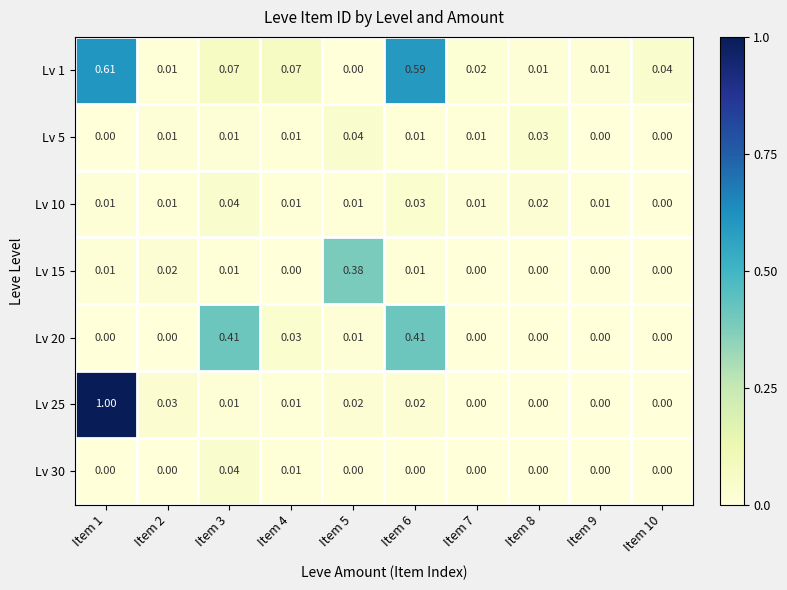

Is the value of Lv 25 at Item 10 greater than the value of Lv 1 at Item 4?

No